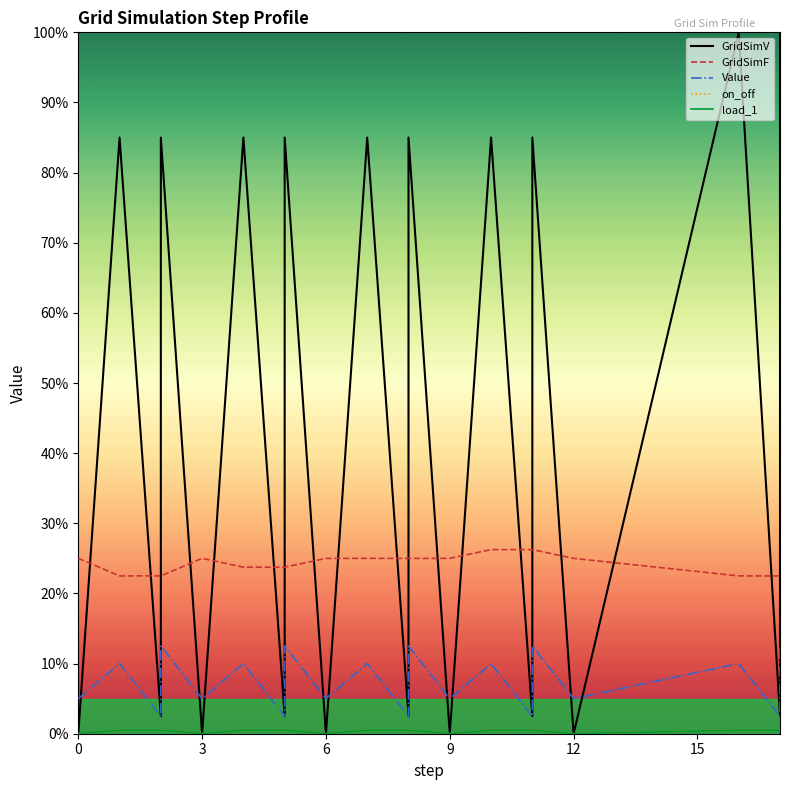

List the series in order of their peak value, lowest first.

on_off, load_1, Value, GridSimF, GridSimV